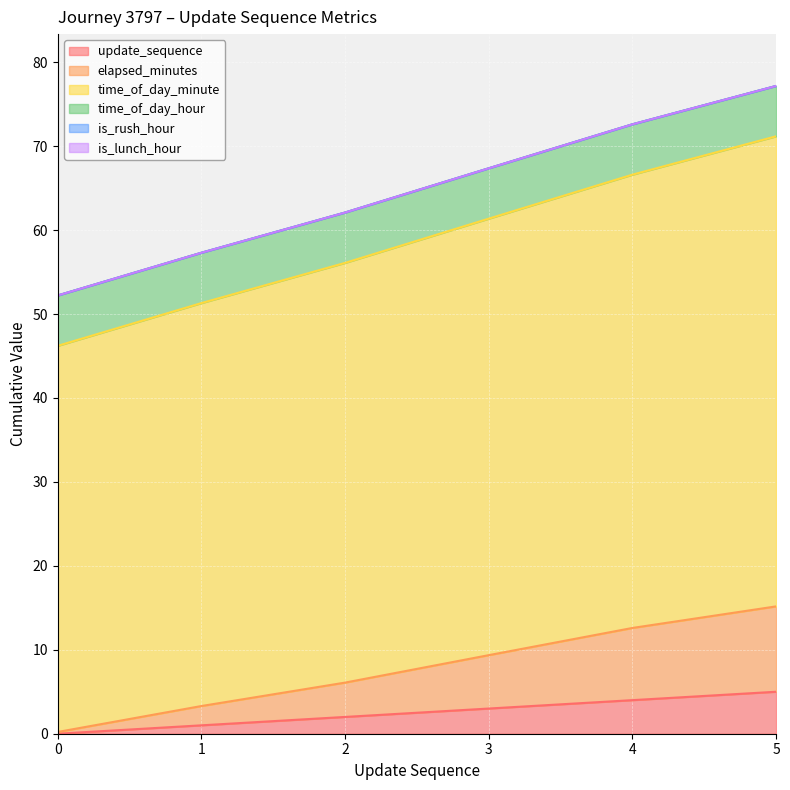

What is the minimum value for elapsed_minutes?

0.2